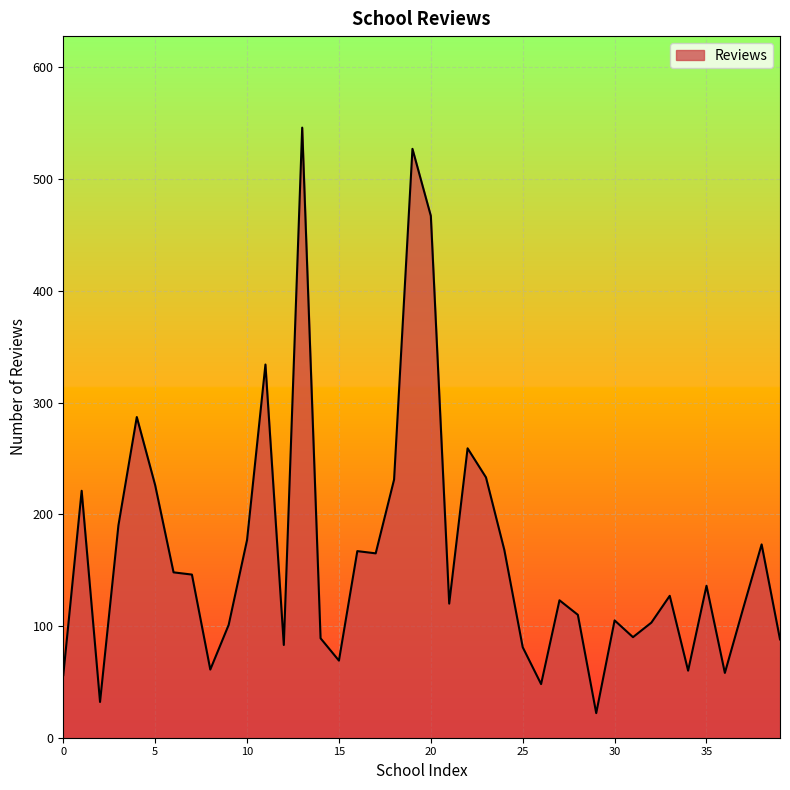

What is the difference between the maximum and minimum values?

524